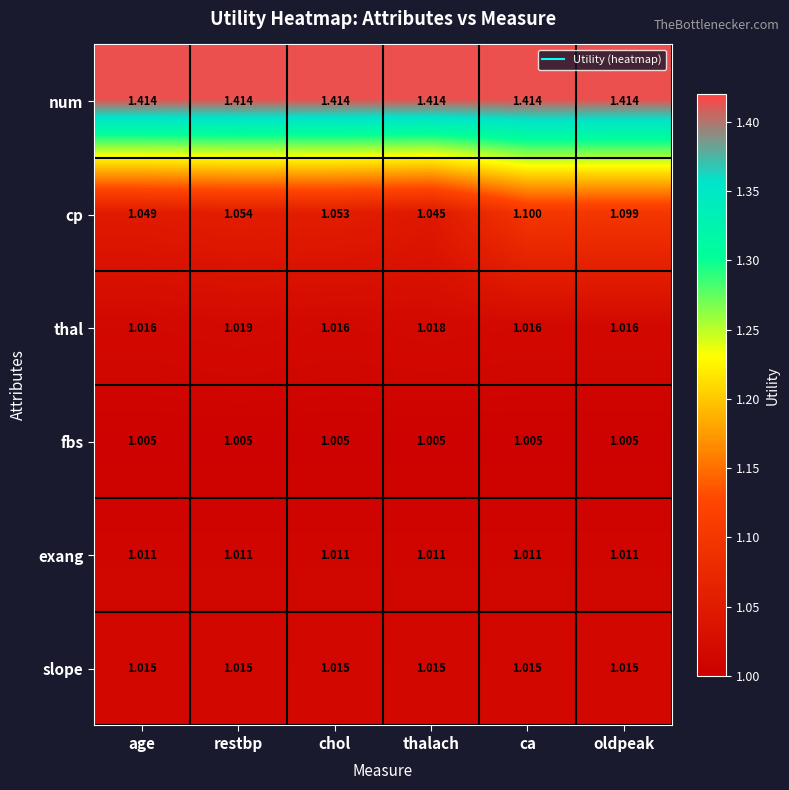

Rank the series by their maximum value, from highest to lowest.

num, cp, thal, slope, exang, fbs